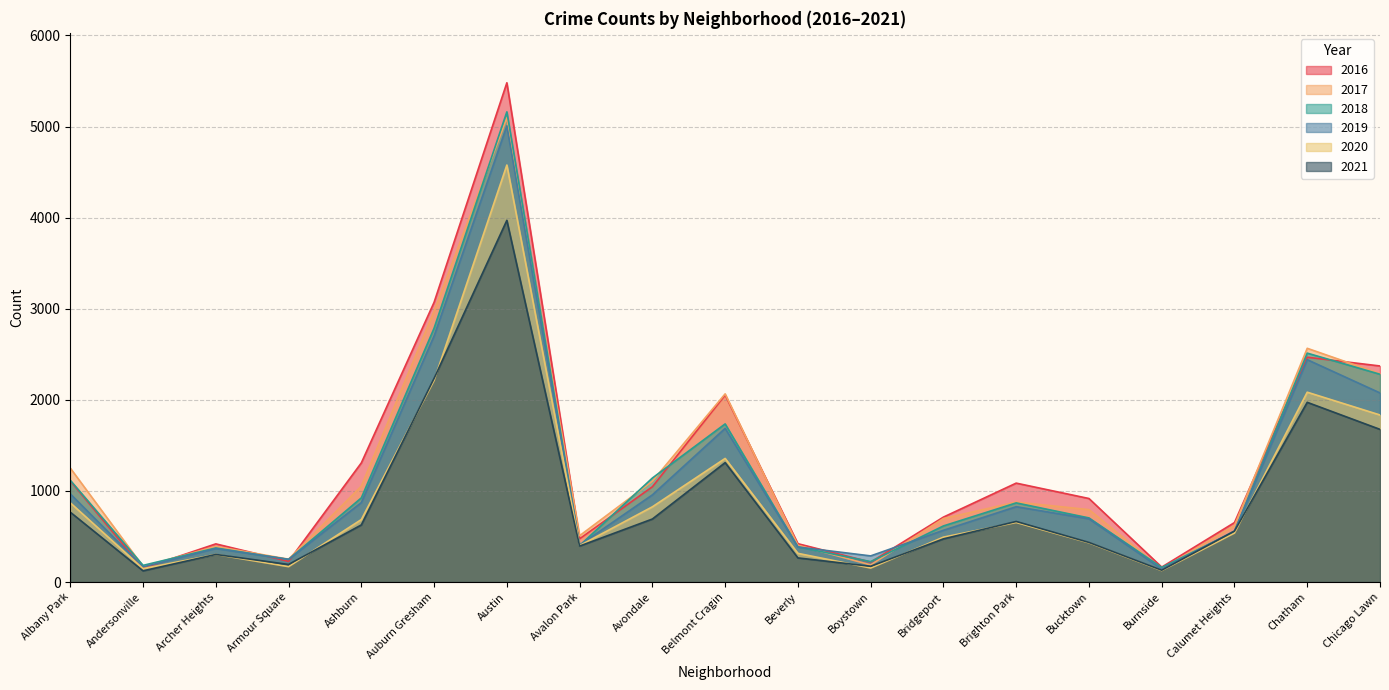

At which category does the chart reach its peak across all series?

Austin